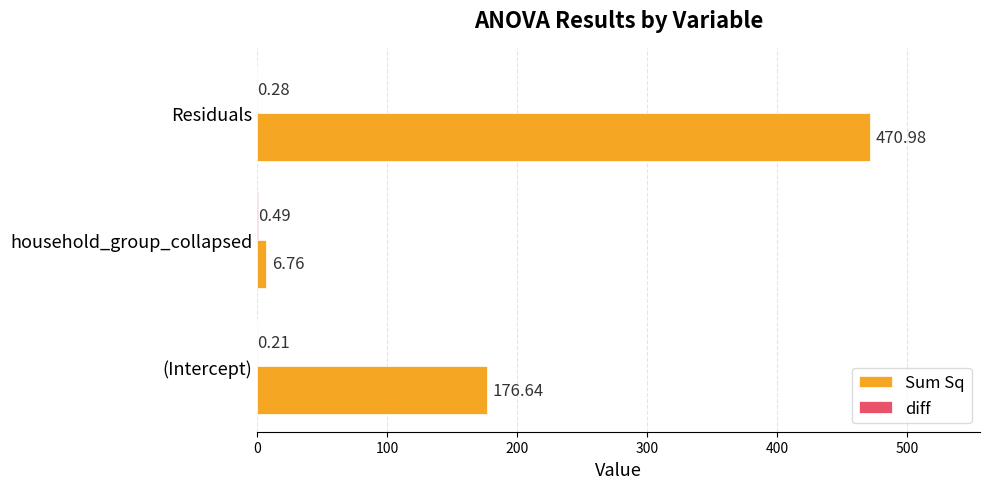

Between (Intercept) and household_group_collapsed, which series saw the biggest shift?

Sum Sq